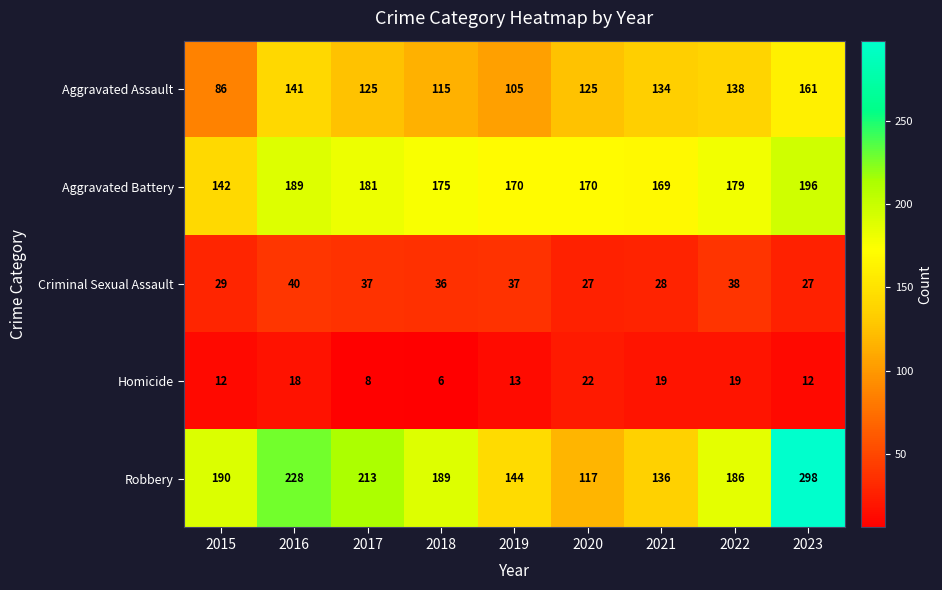

Is it true that Aggravated Assault equals 179 at 2022?

False